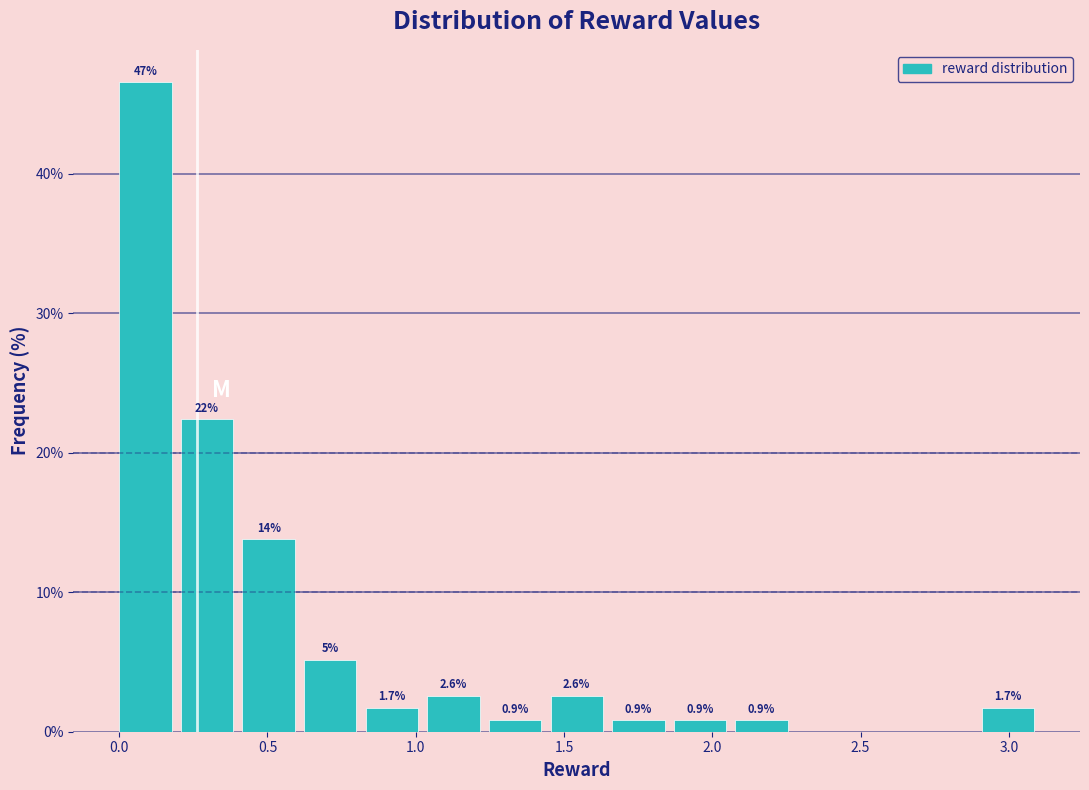

Which range on the x-axis has the tallest bar?

0.00 to 0.20